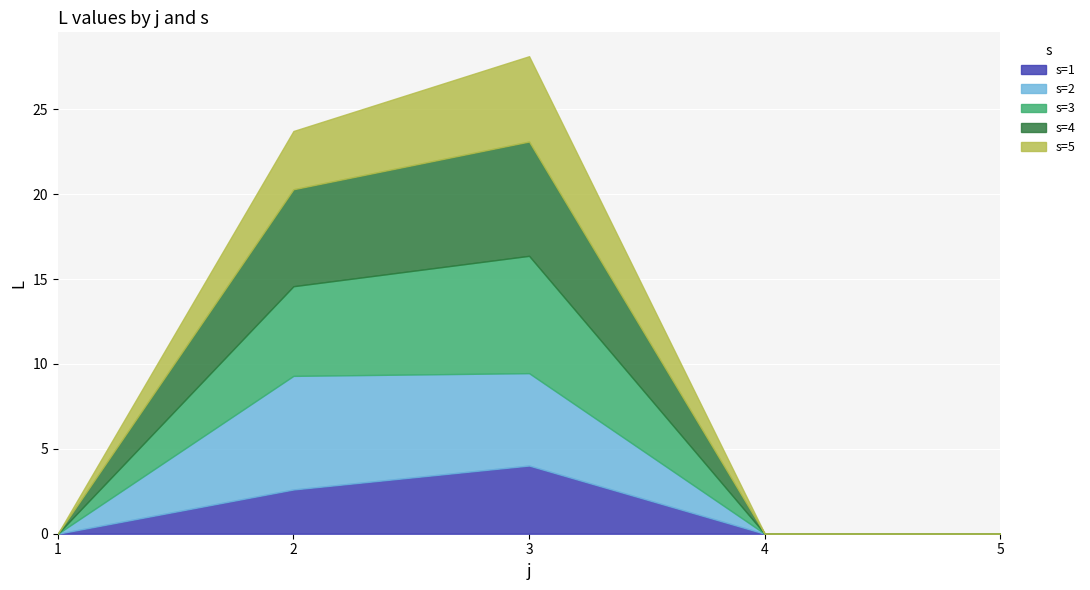

True or false: s=4 and s=1 intersect in this chart.

False